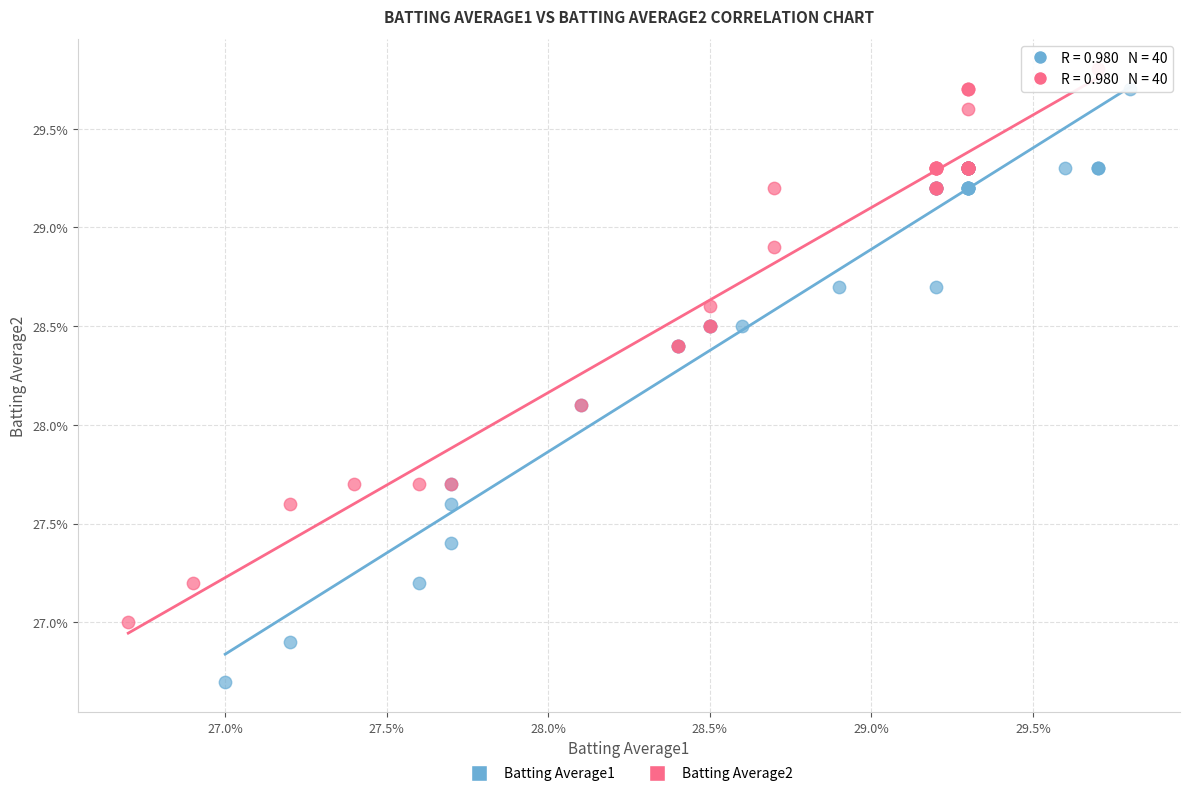

Which series contains the highest Y value?

Batting Average2